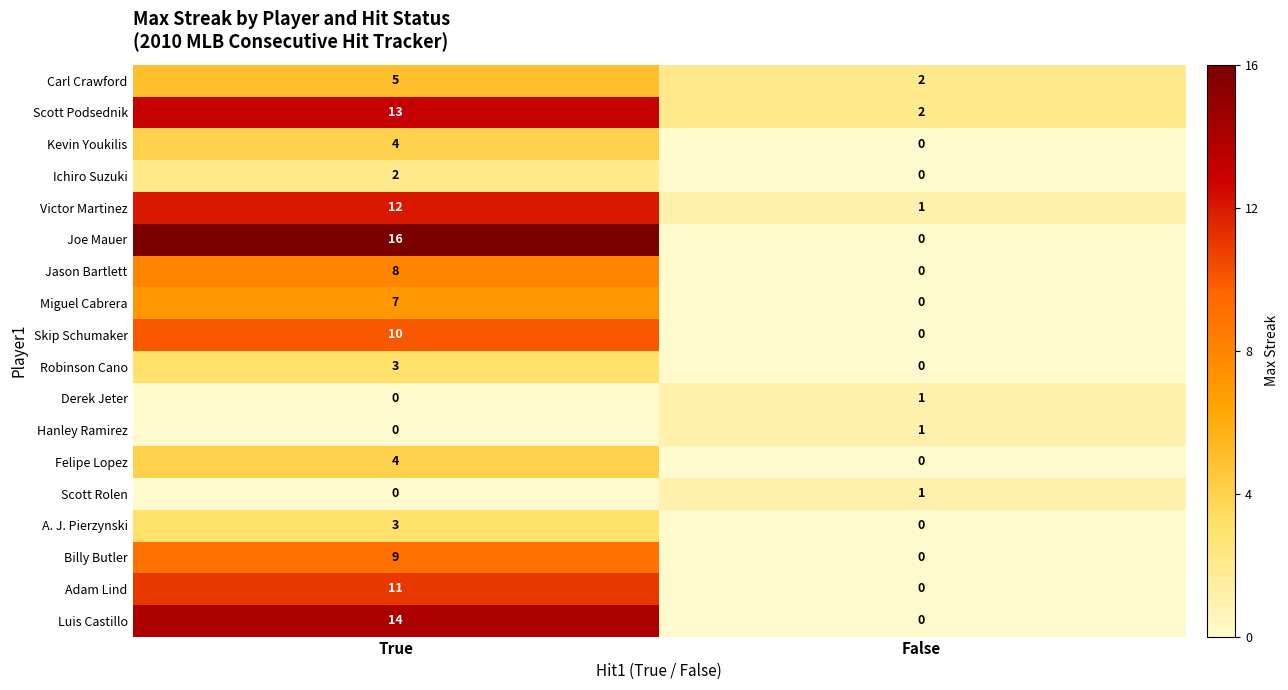

Which series has the widest spread of values?

Joe Mauer